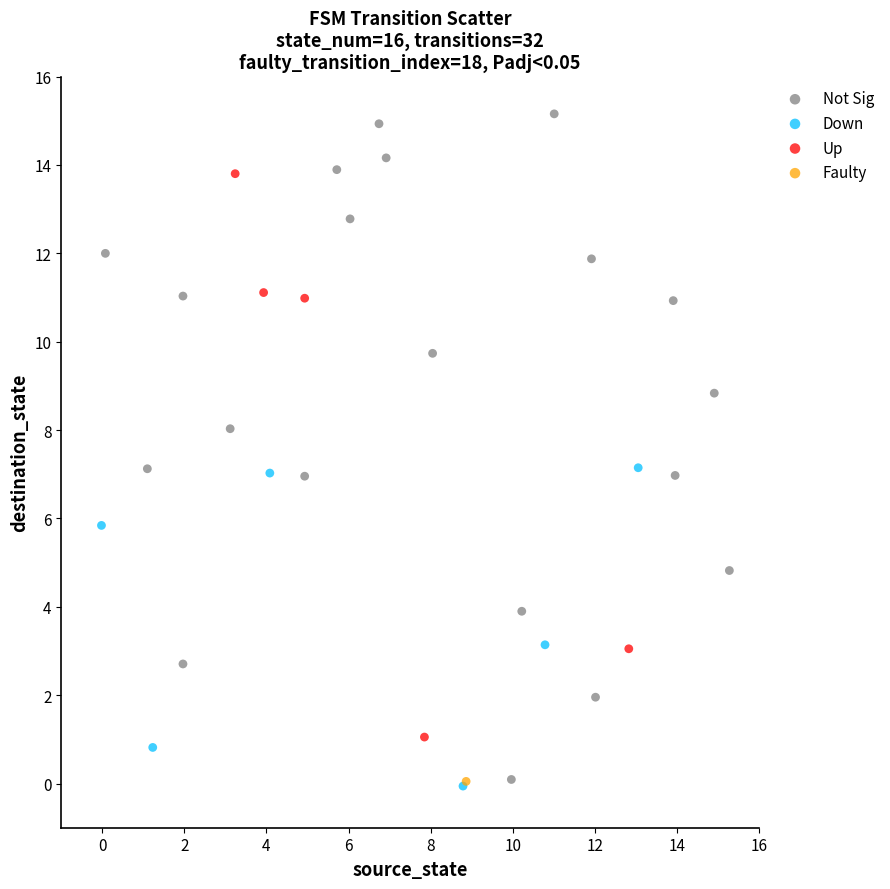

Which series reaches the maximum Y coordinate?

Not Sig